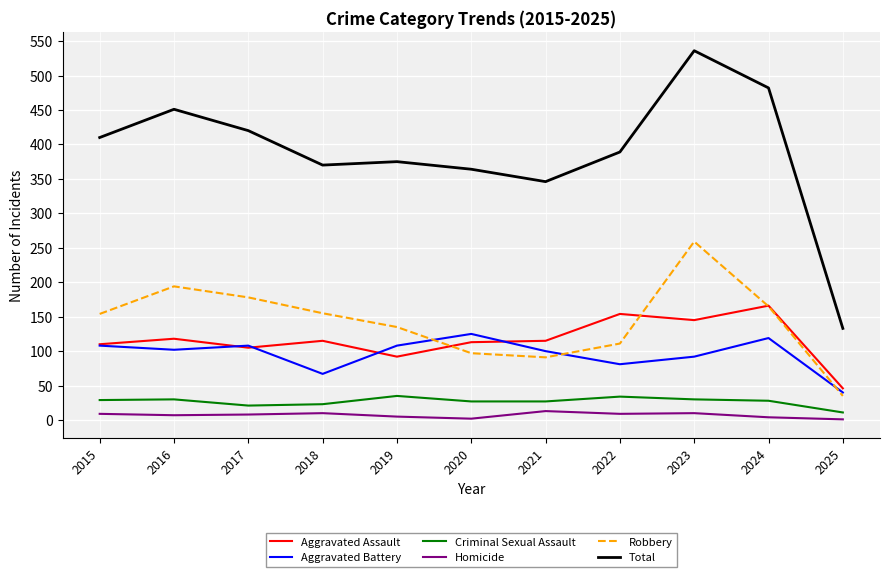

Between which two adjacent categories do Robbery and Aggravated Assault first intersect?

2019 and 2020